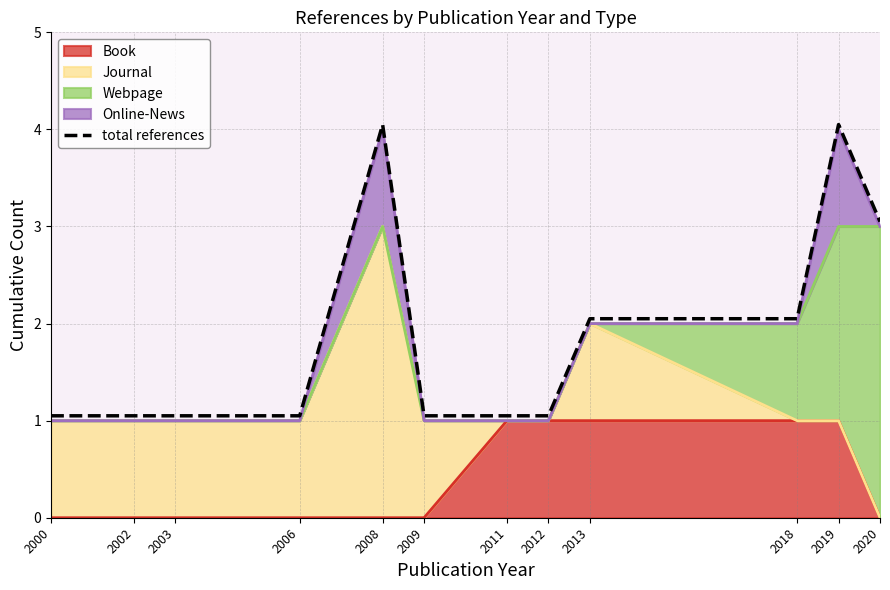

What is the value of the 8th point from the left?

1.1